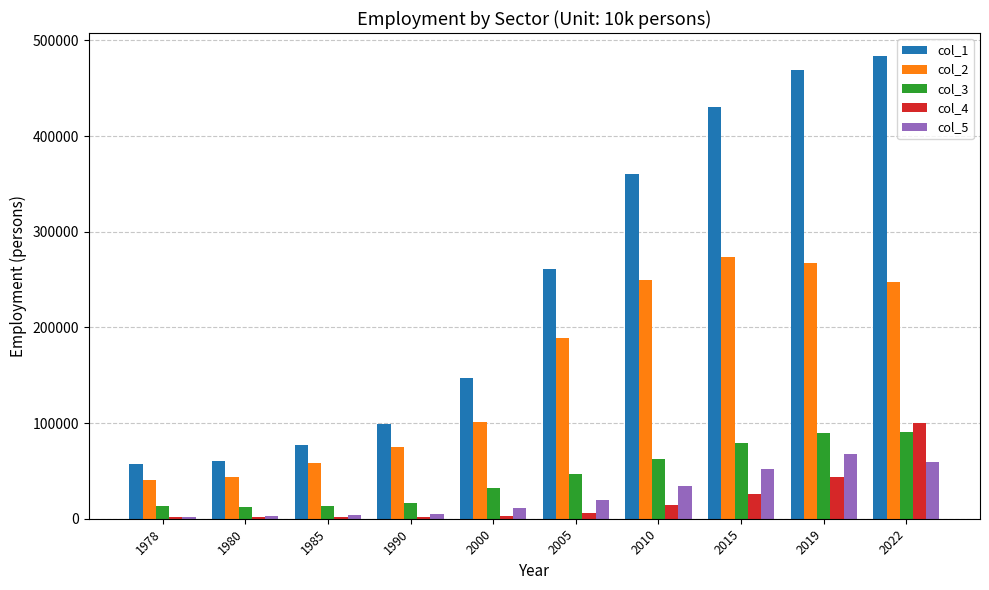

What is the sum of all col_1 values?

2443990